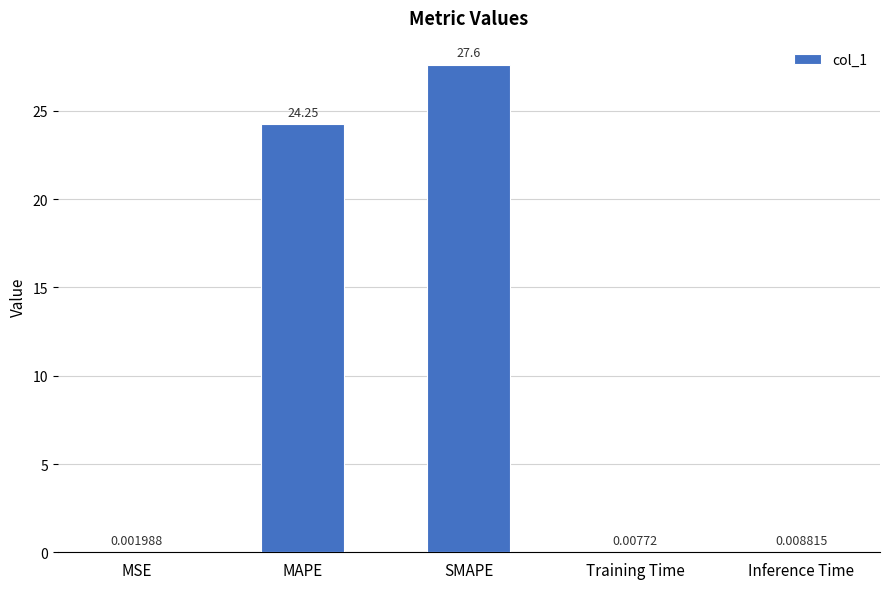

What is the sum of all values?

51.9